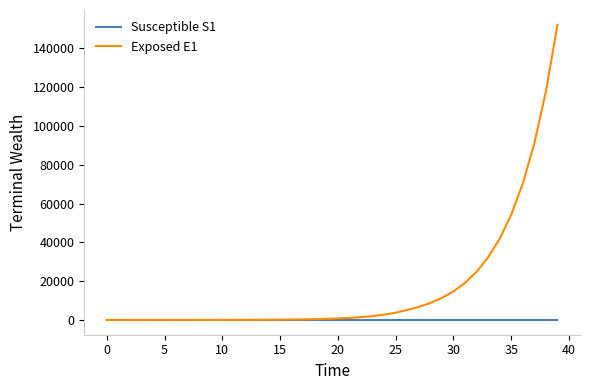

What is the average value of the Exposed E1 series?

16614.0